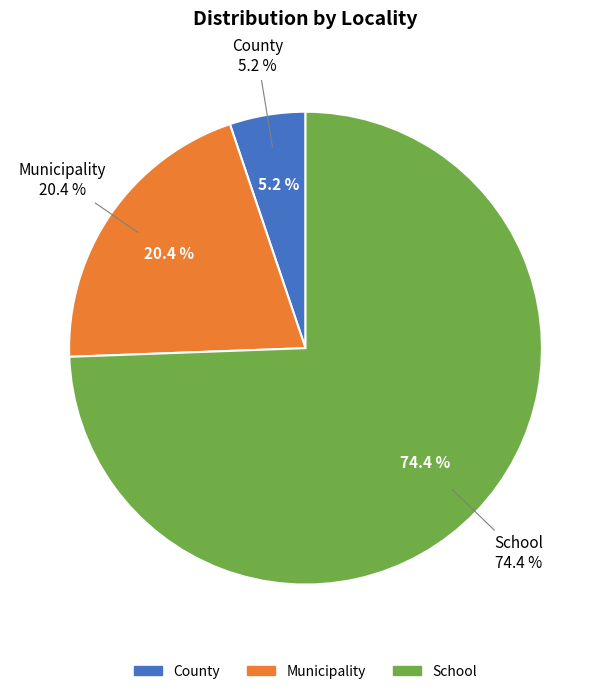

To the nearest percent, what percentage of the pie is County?

5%